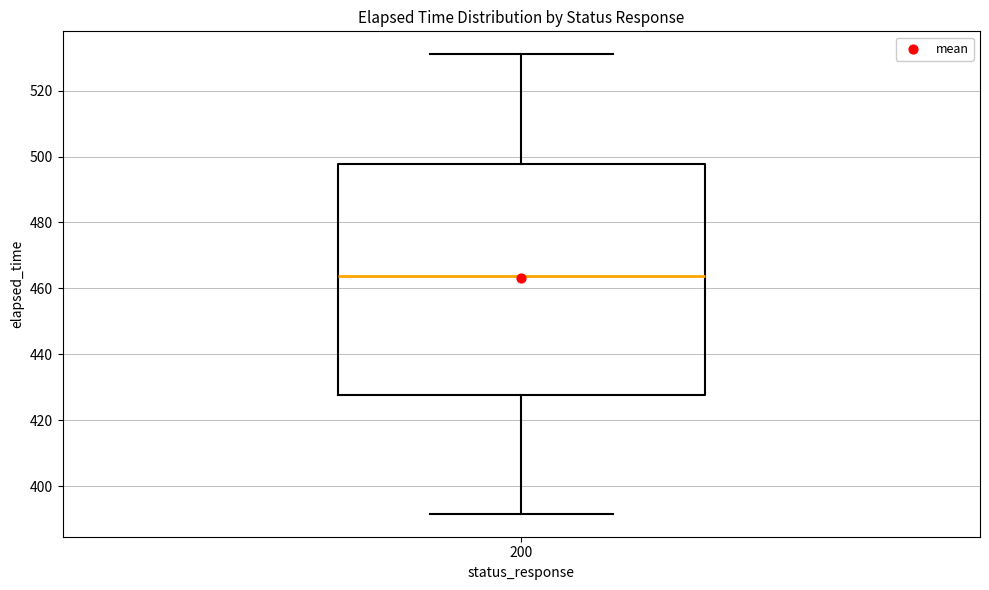

Read this box plot against the y-axis: the position of the median line, the range covered by the box, and the ends of both whiskers. The values are not printed on the chart, so give them approximately, as read against the axis.

median 464, box 428 to 498, whiskers 392 to 532